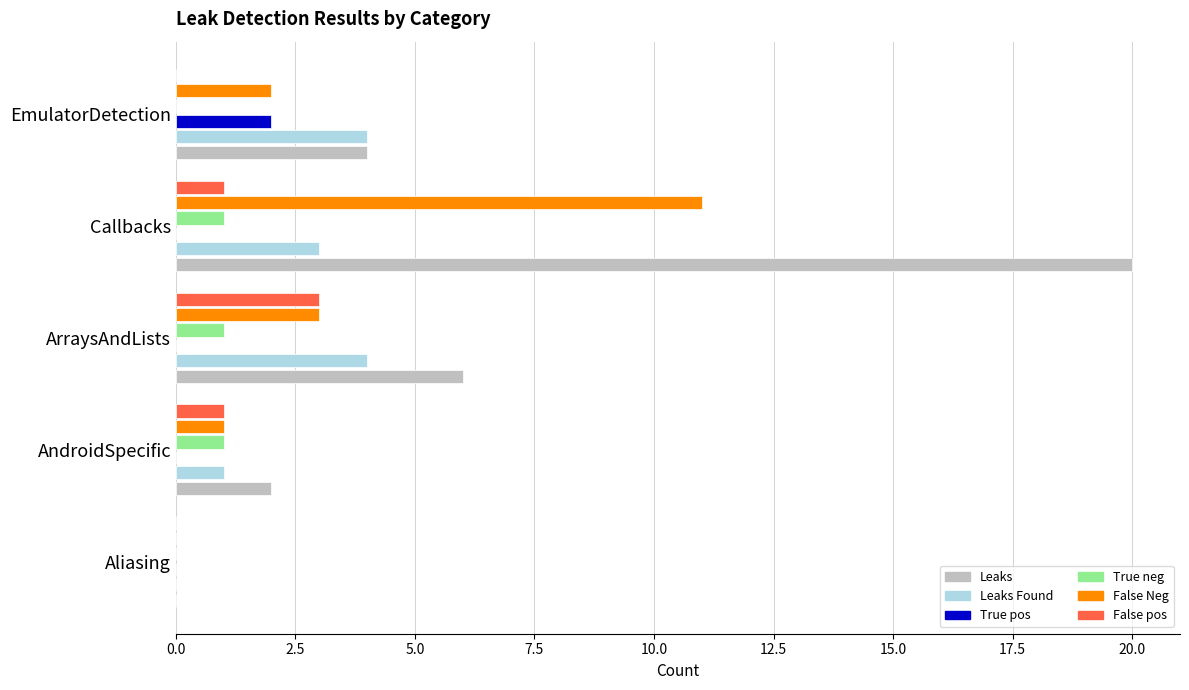

True or false: True pos has a value of 0 at Callbacks.

True